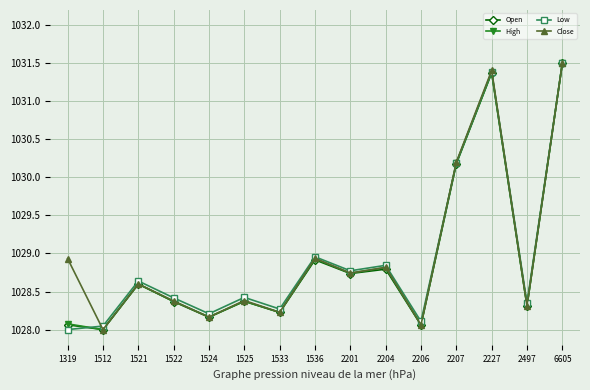

Is the value of High at 1319 greater than the value of Low at 2207?

No